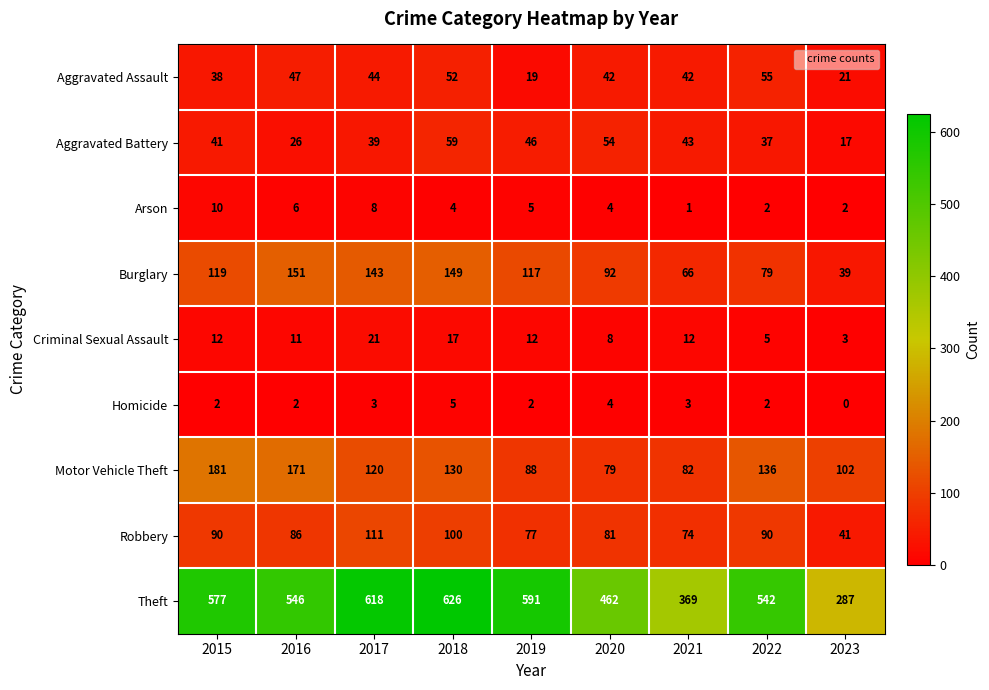

Which series has the largest range (max minus min)?

Theft